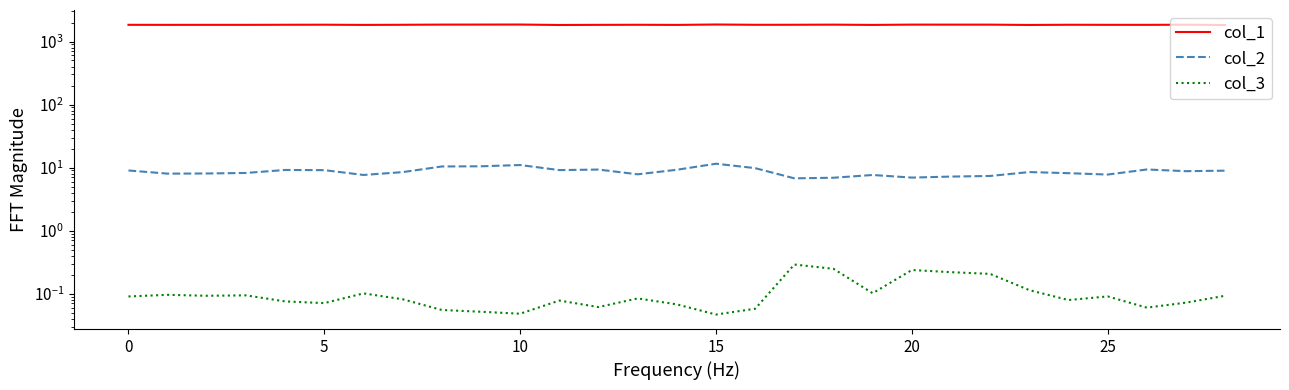

What is the difference between the col_3 values at 21 and 26?

0.2